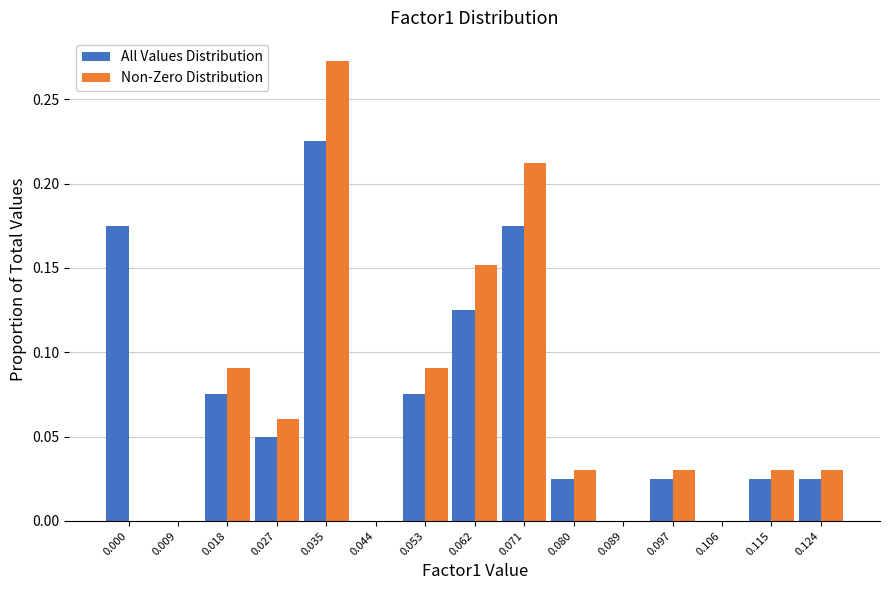

At which category is the sum across all series the highest?

0.035